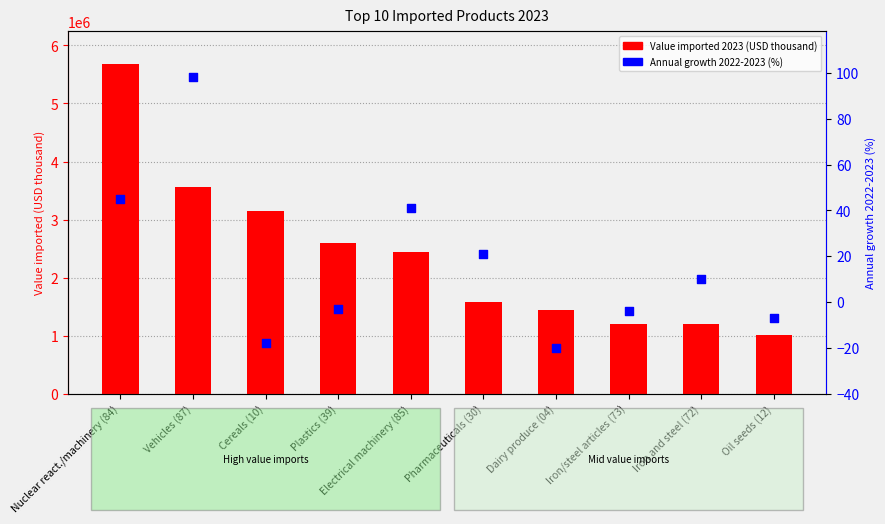

At how many categories does at least one series exceed 1892775?

5